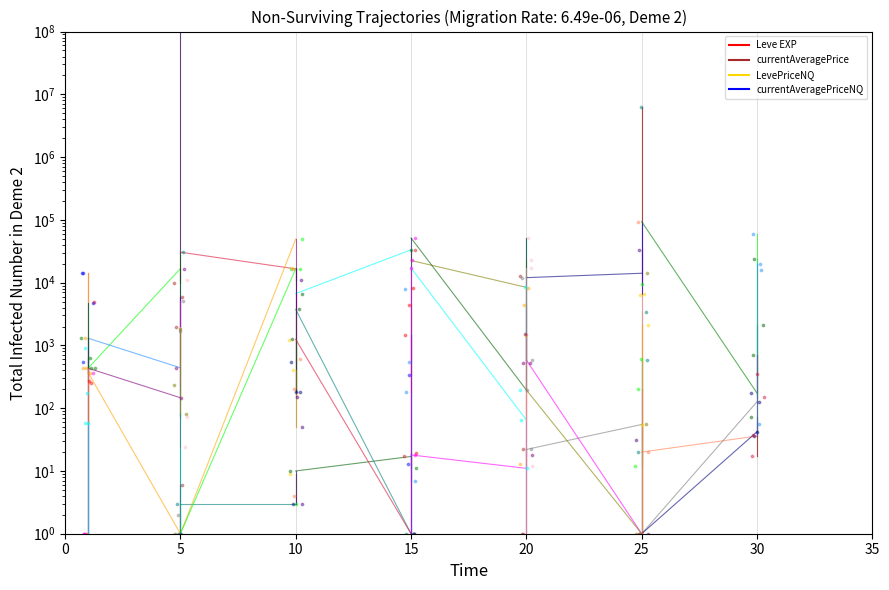

At which category is the sum across all series the highest?

5